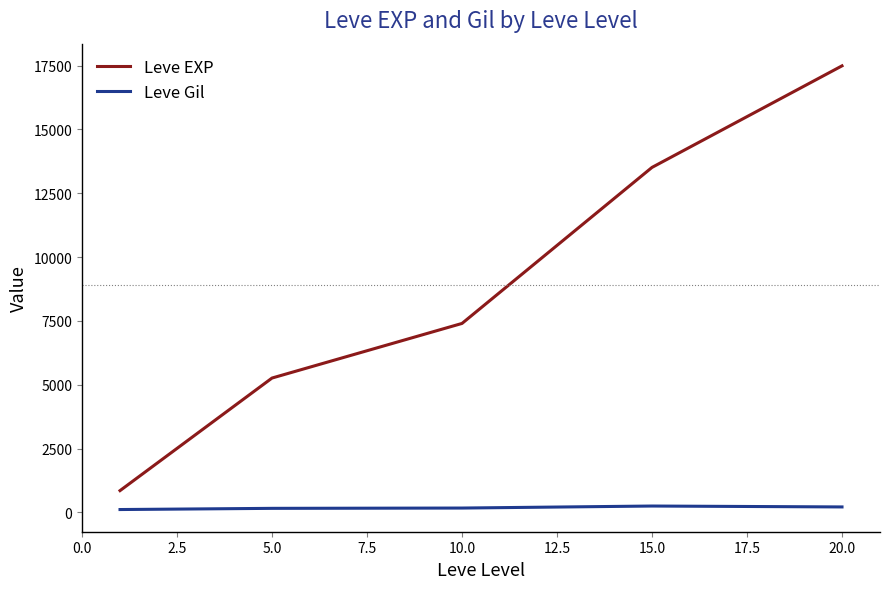

Which series has the largest total across all categories?

Leve EXP